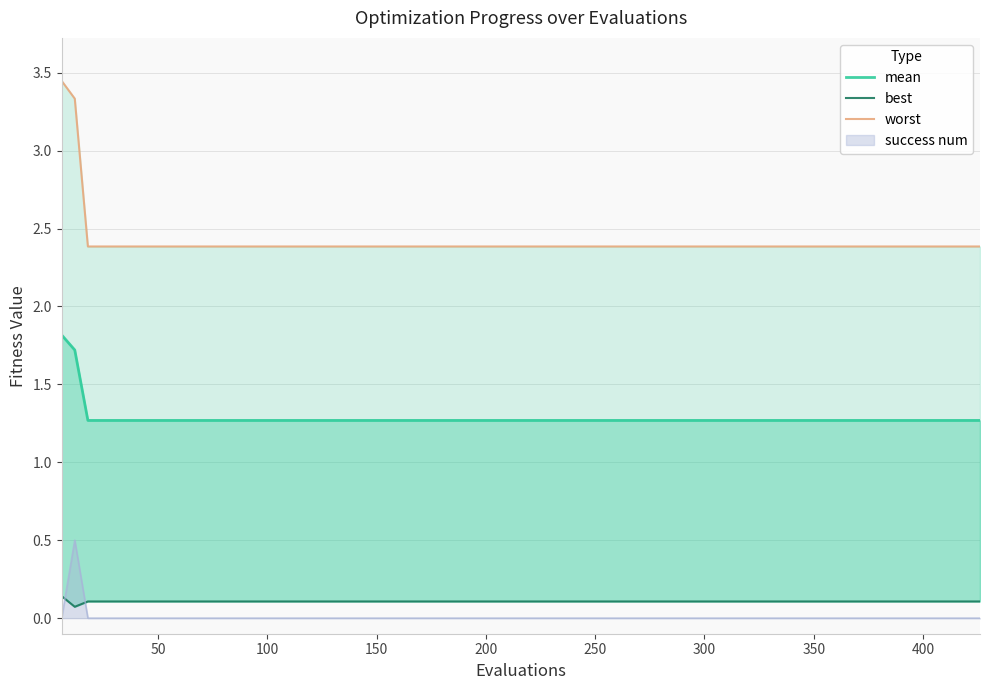

How many worst values are between 2 and 3?

18